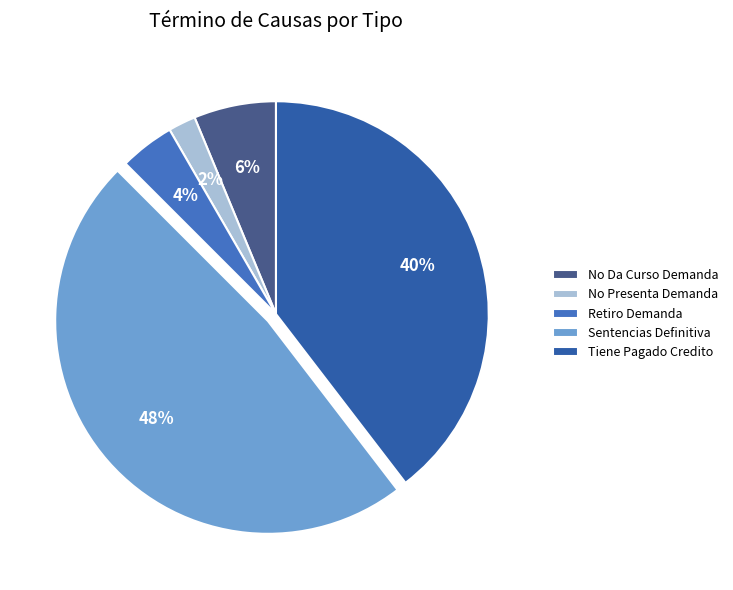

True or false: Tiene Pagado Credito accounts for 31% of the total.

False